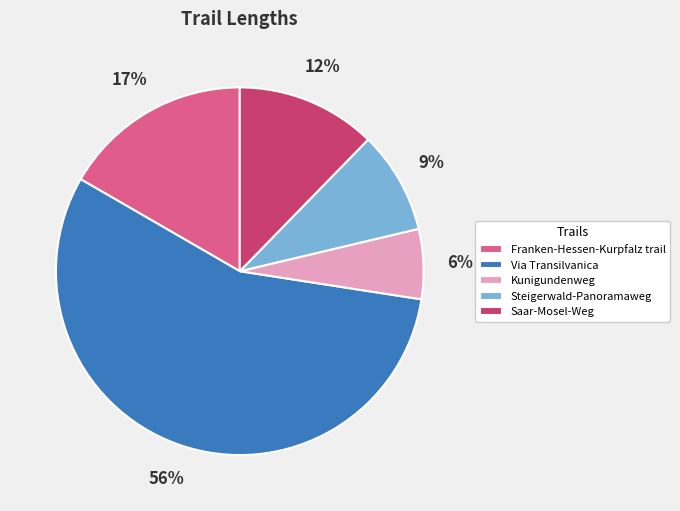

The Via Transilvanica slice represents 56% of the pie. True or false?

True